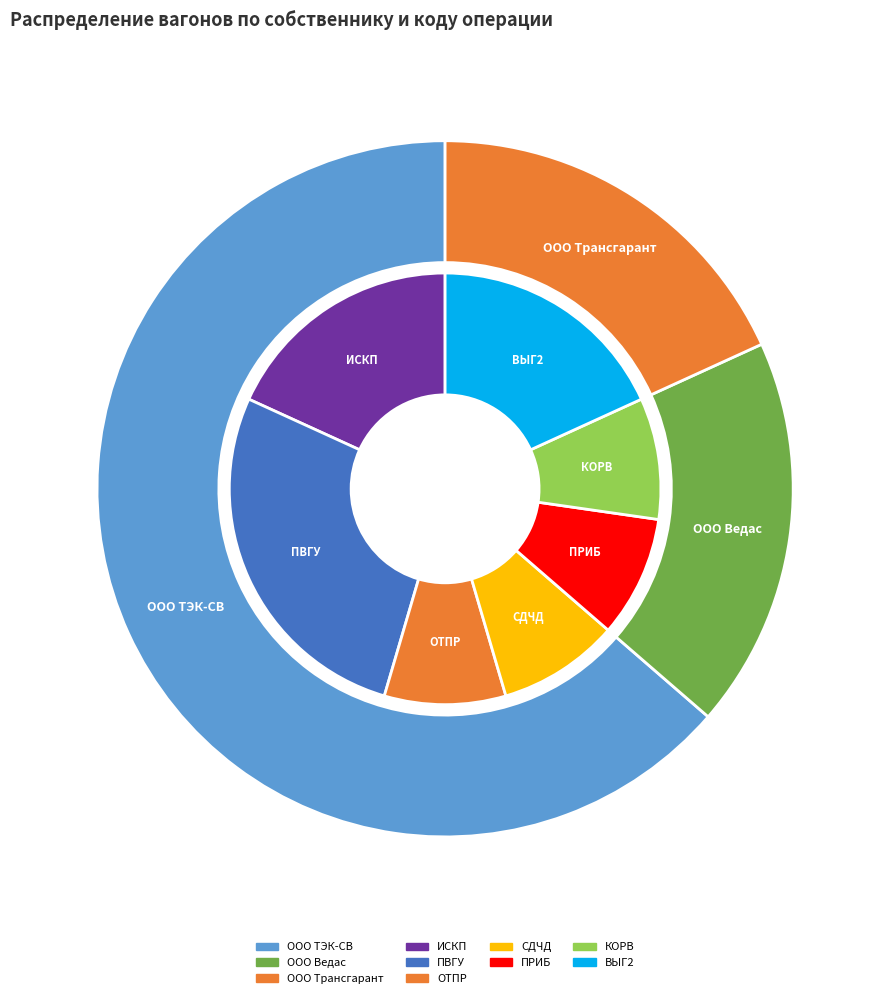

The ООО Трансгарант slice represents 18% of the pie. True or false?

True